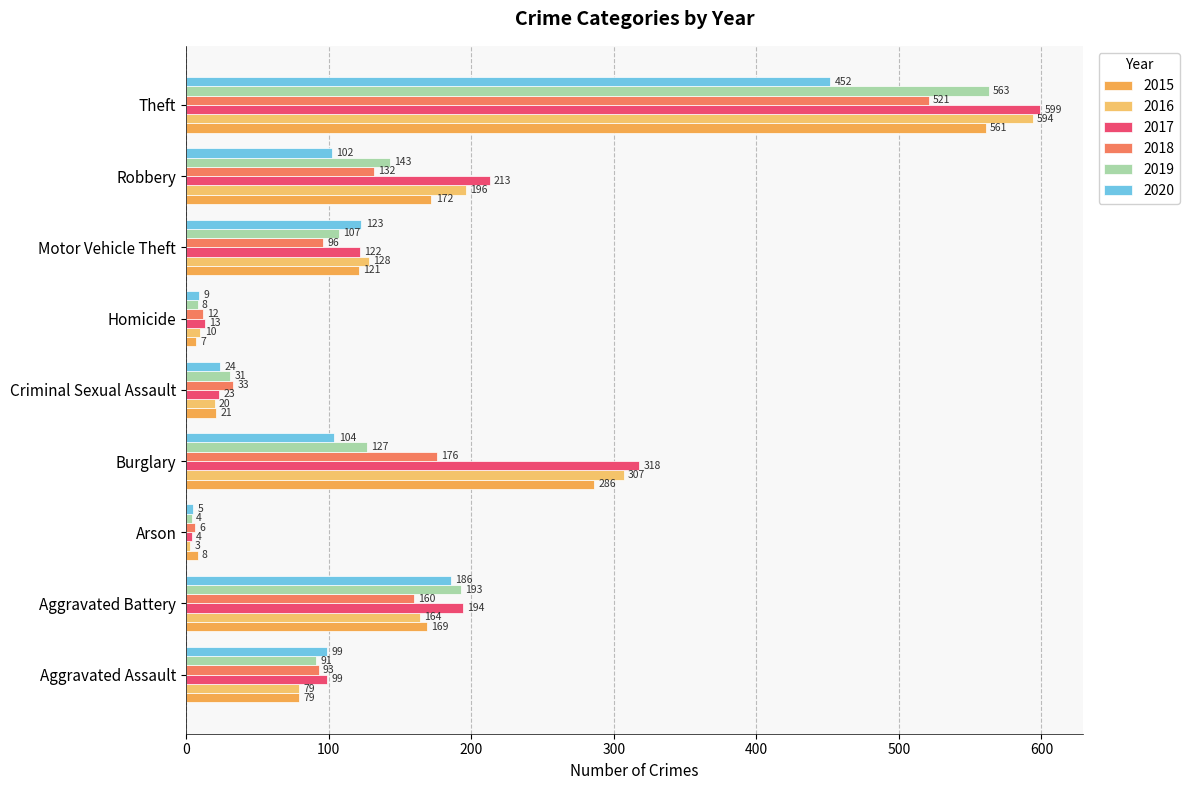

The value of 2017 at Arson is 4. True or false?

True